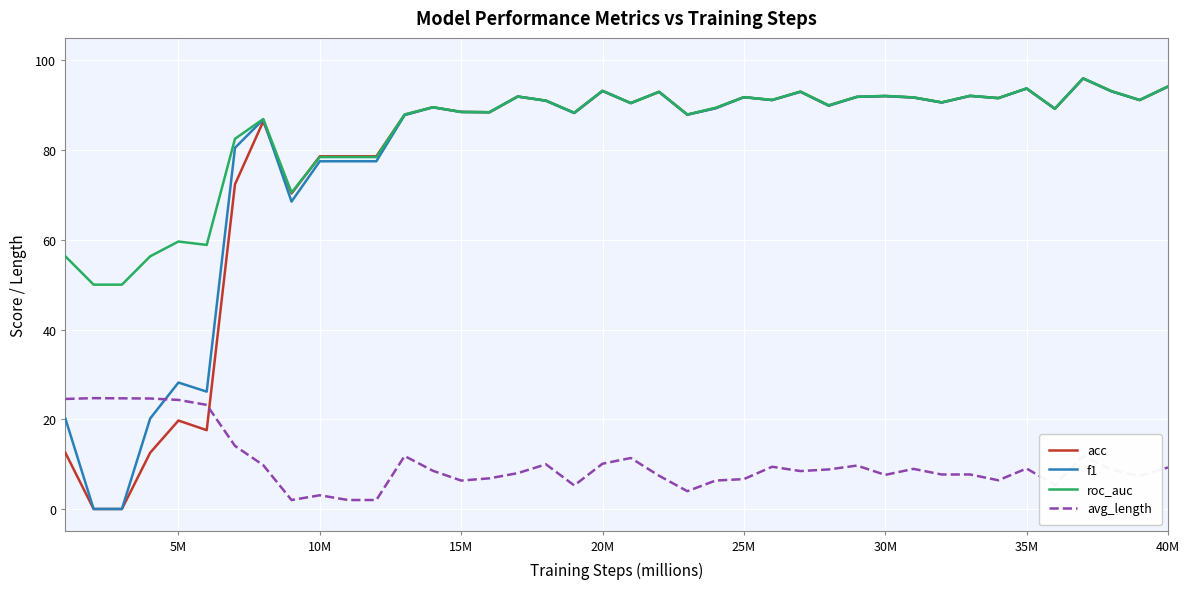

True or false: roc_auc has more than 2 interior local peaks.

True